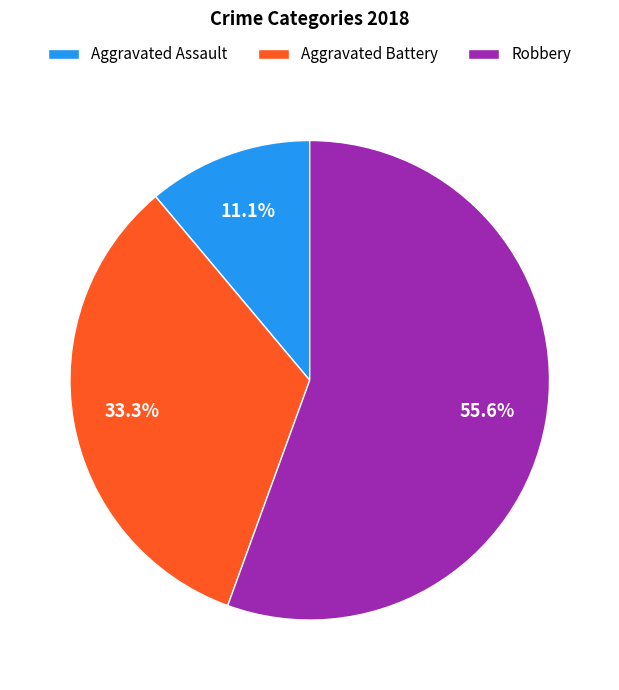

Is there a majority slice in this chart?

Yes